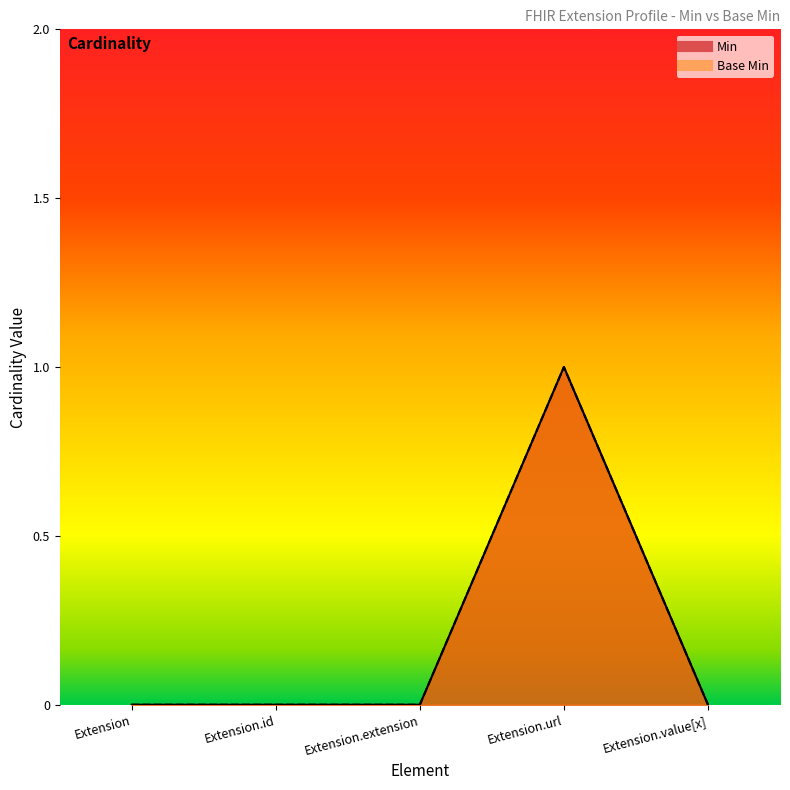

True or false: Base Min and Min cross at least once.

False